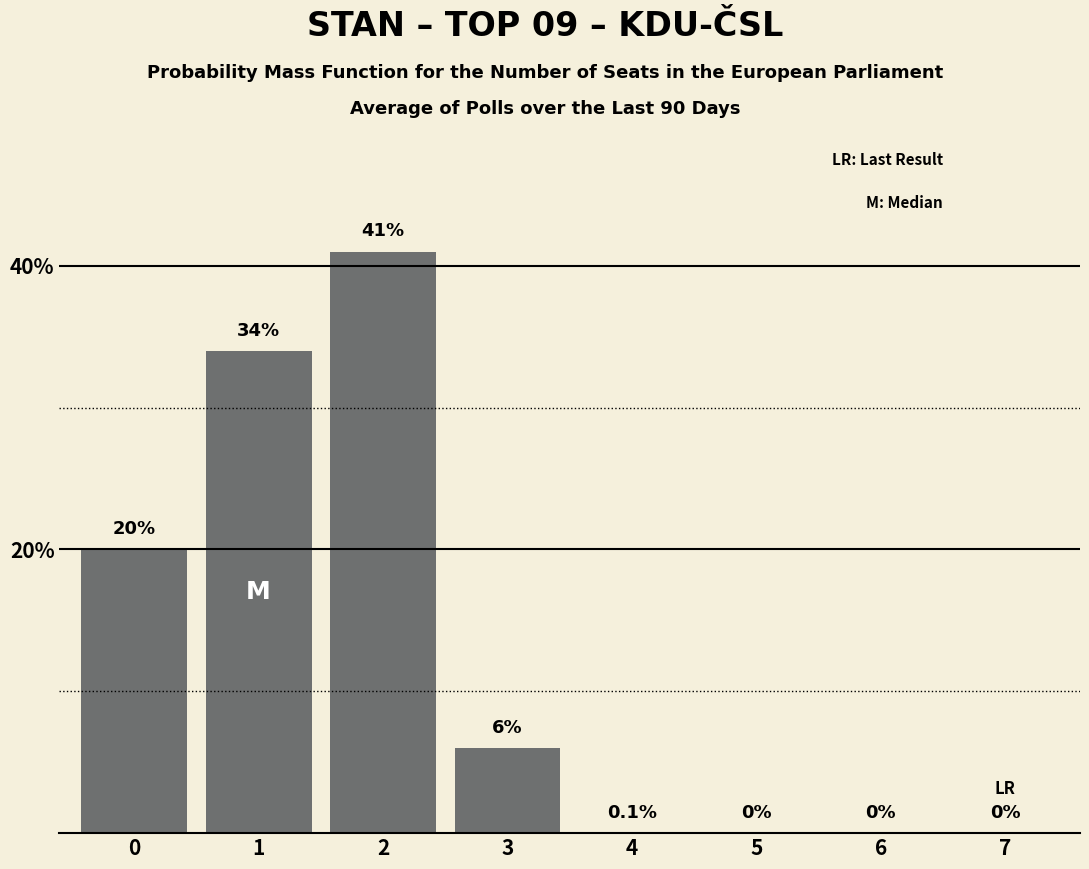

How many positive values are there?

4